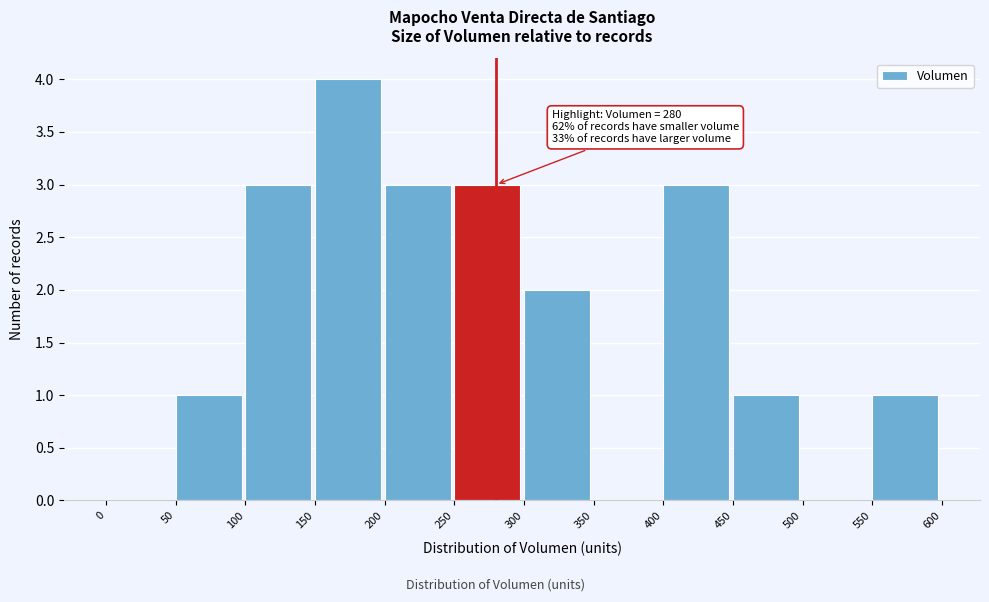

Which range on the x-axis has the tallest bar?

150 to 200